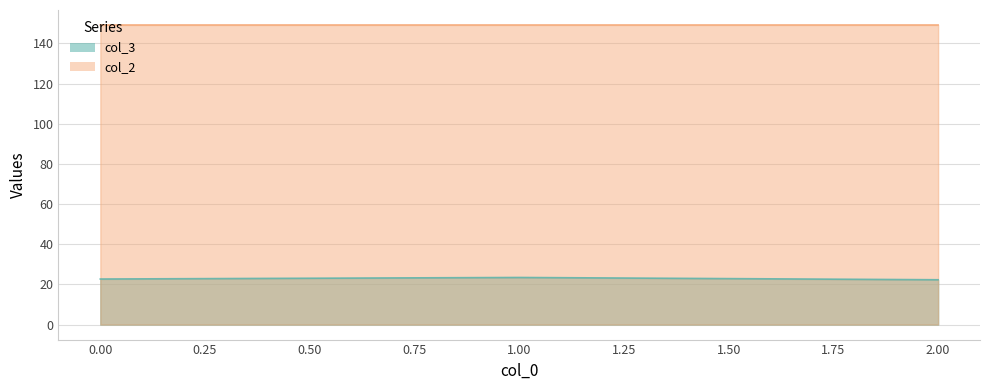

The value of col_3 at 1.00 is 23.5. True or false?

True